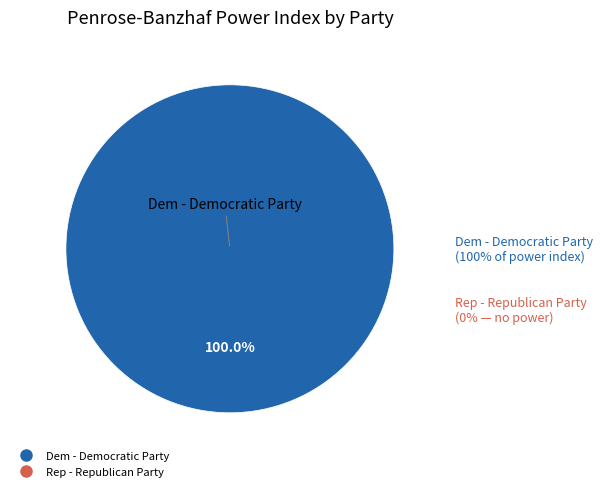

Combined, do Rep - Republican Party and Dem - Democratic Party account for over 50%?

Yes